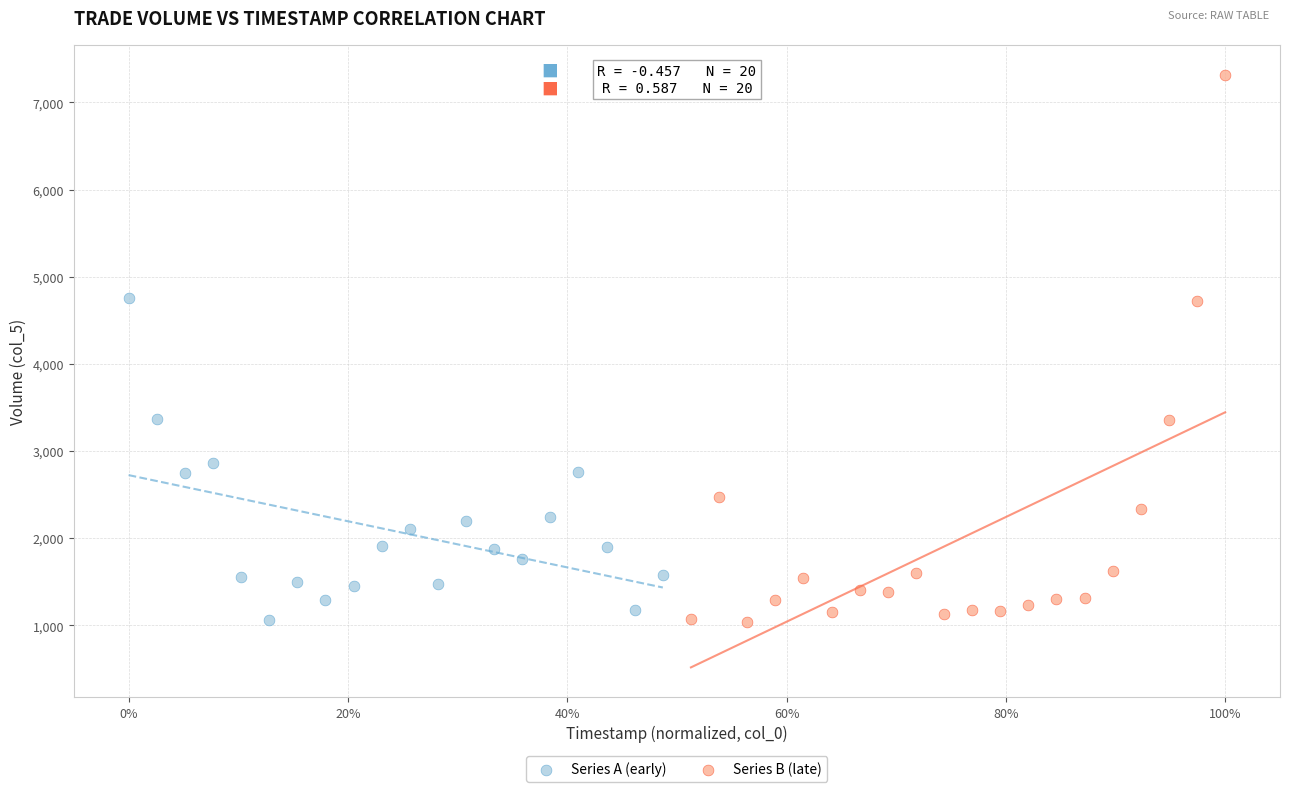

What are all the series names shown in the legend?

Series A (early), Series B (late)